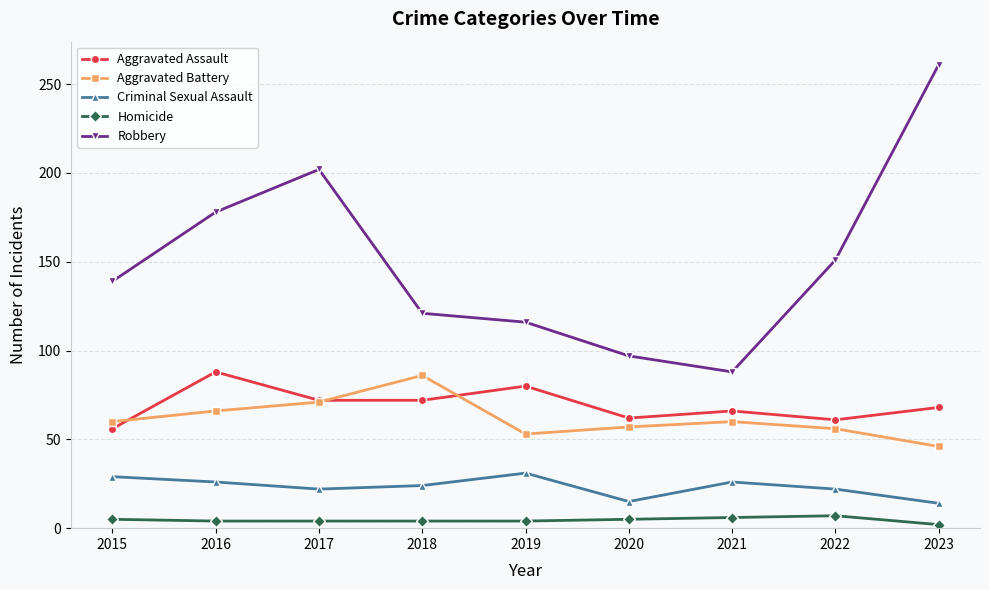

True or false: Aggravated Battery and Robbery cross at least once.

False